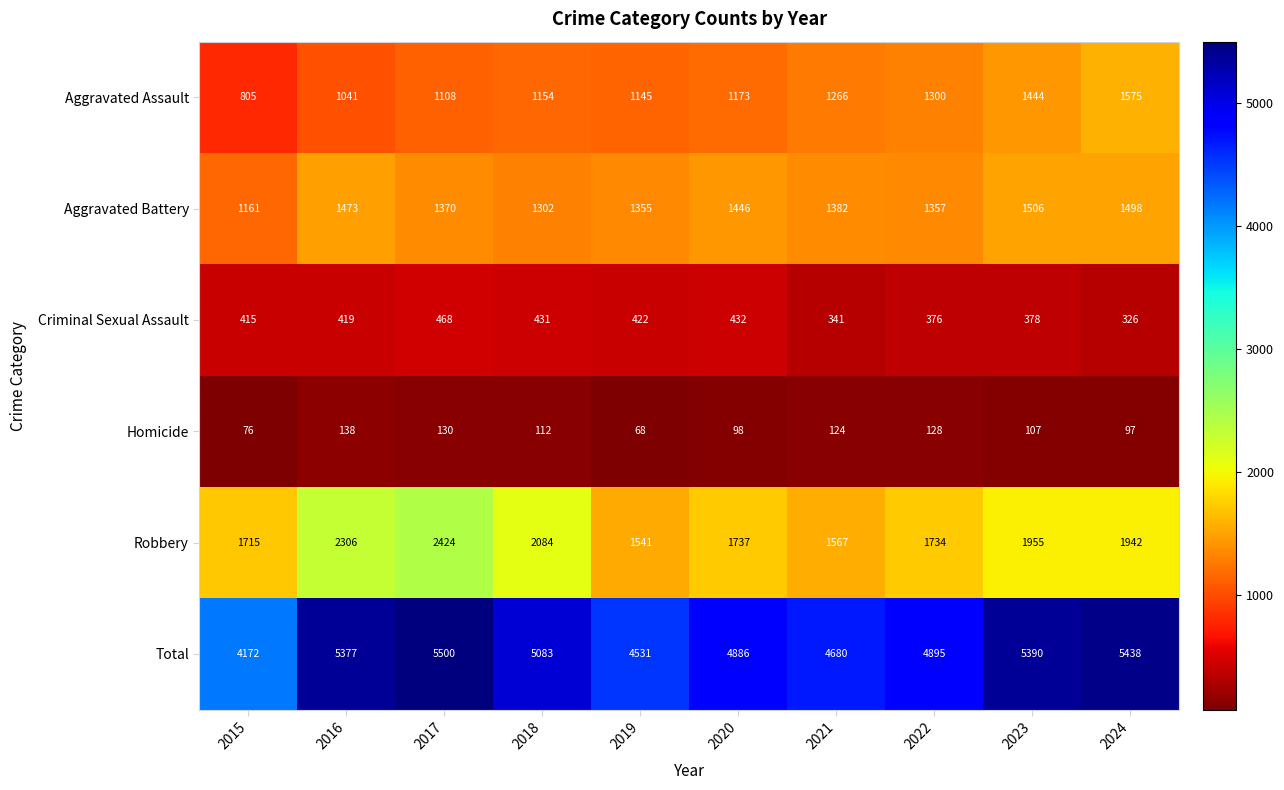

At which category does the chart reach its peak across all series?

2017